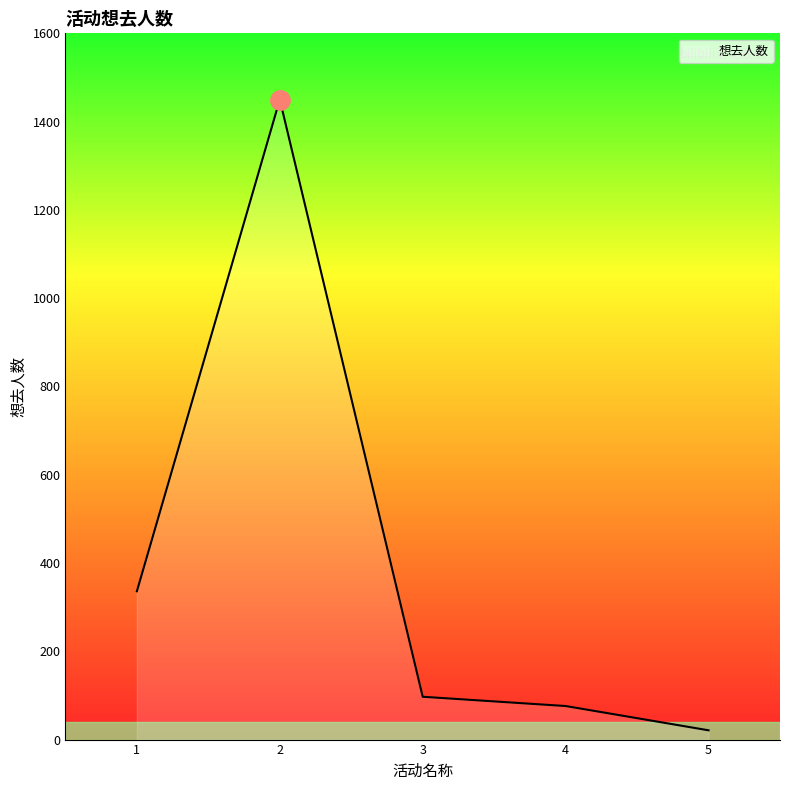

The value at 2 is 1450. True or false?

True